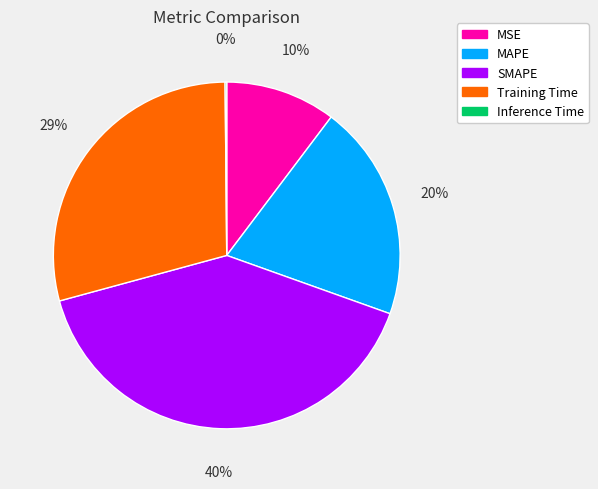

Is it true that Training Time is 44% of the pie?

False